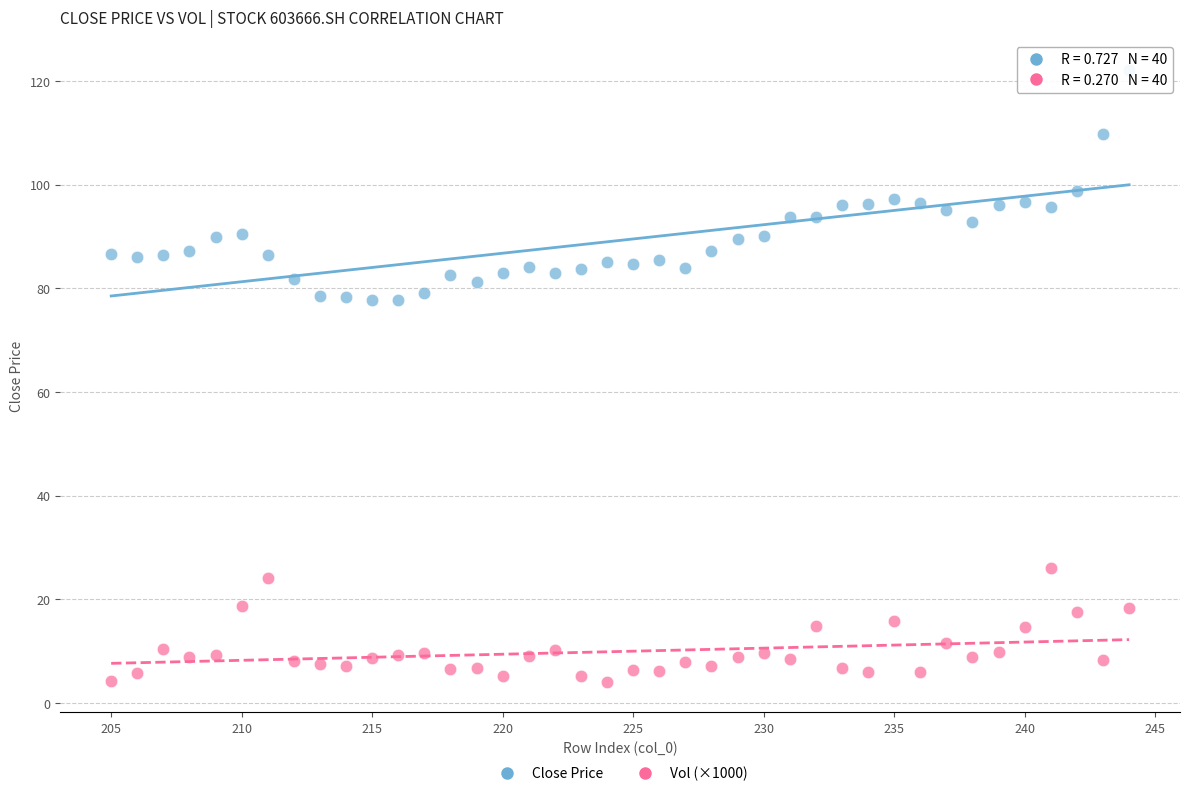

Across all data points, what is the range of Y values (max minus min)?

117.9